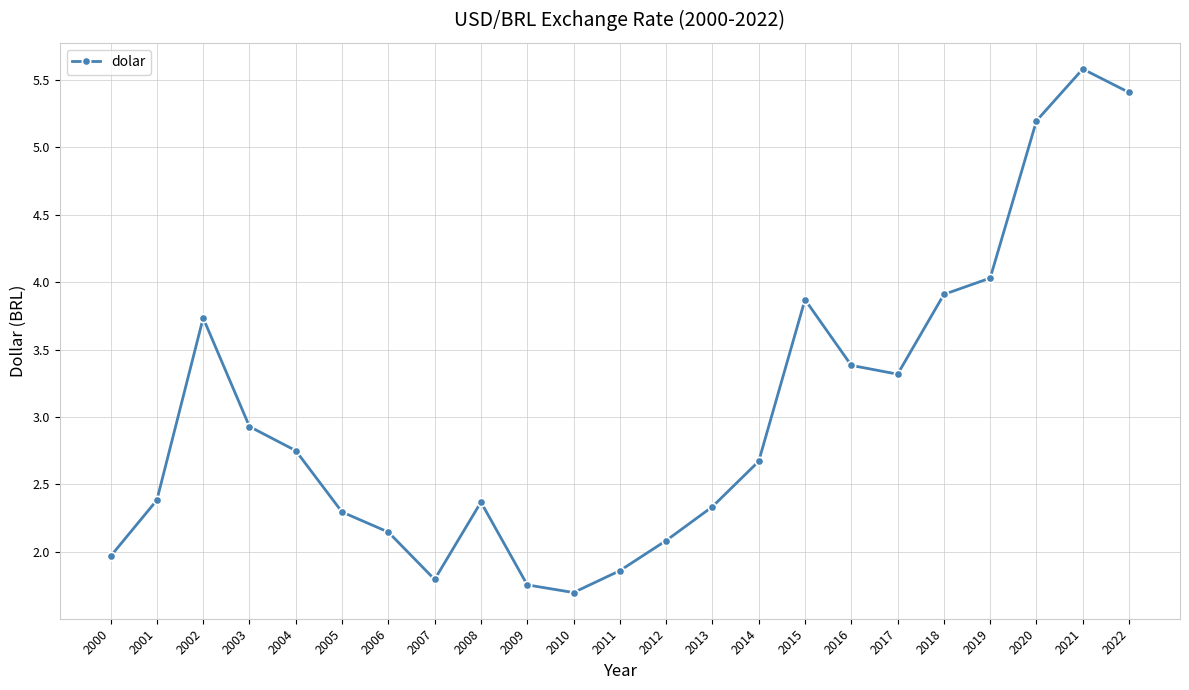

What is the value of the 6th point from the left?

2.3